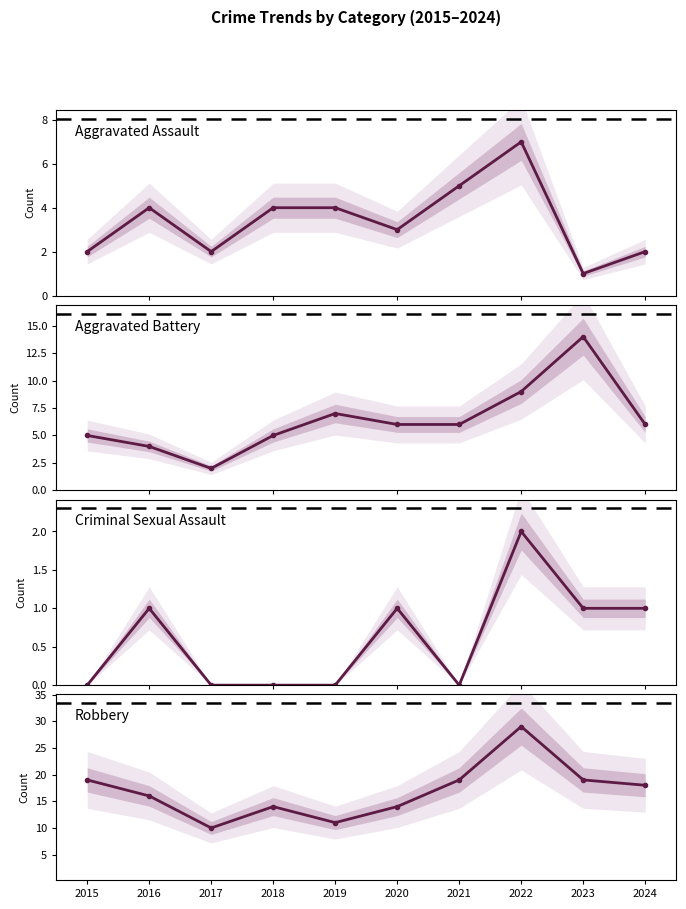

What is the total value across all series at 2015?

26